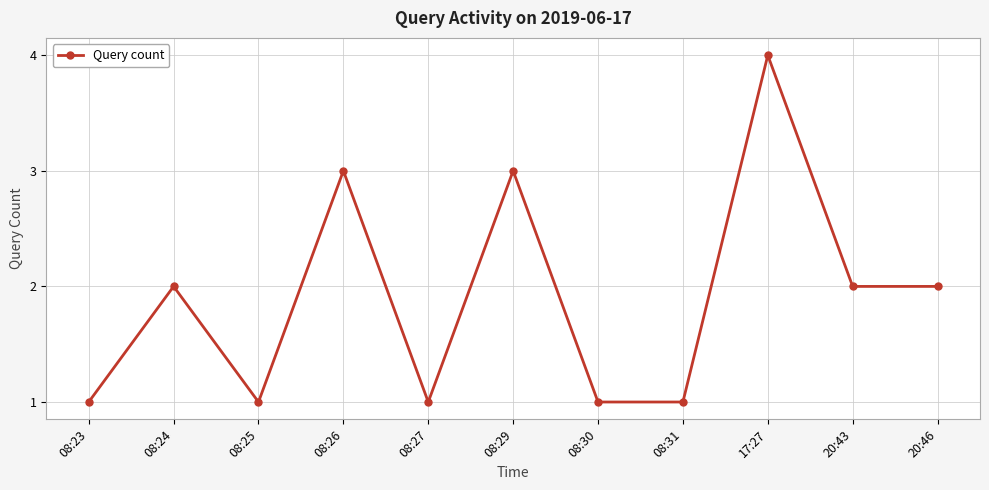

Between 08:26 and 08:23, which is larger?

08:26